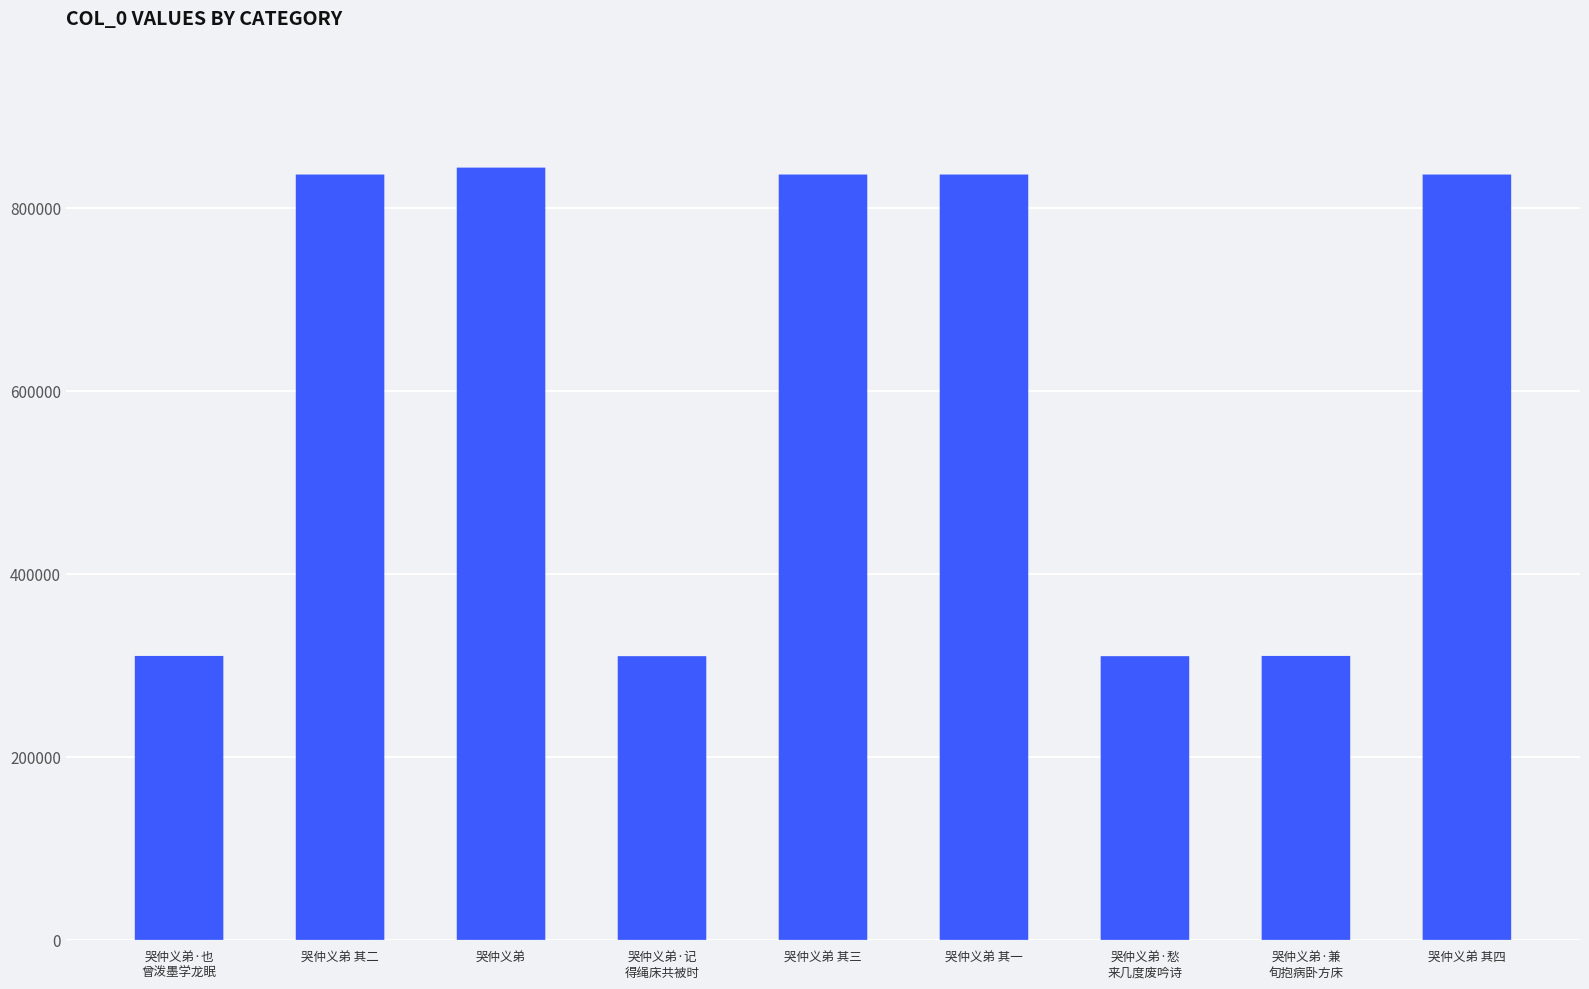

What is the greatest value displayed?

844095